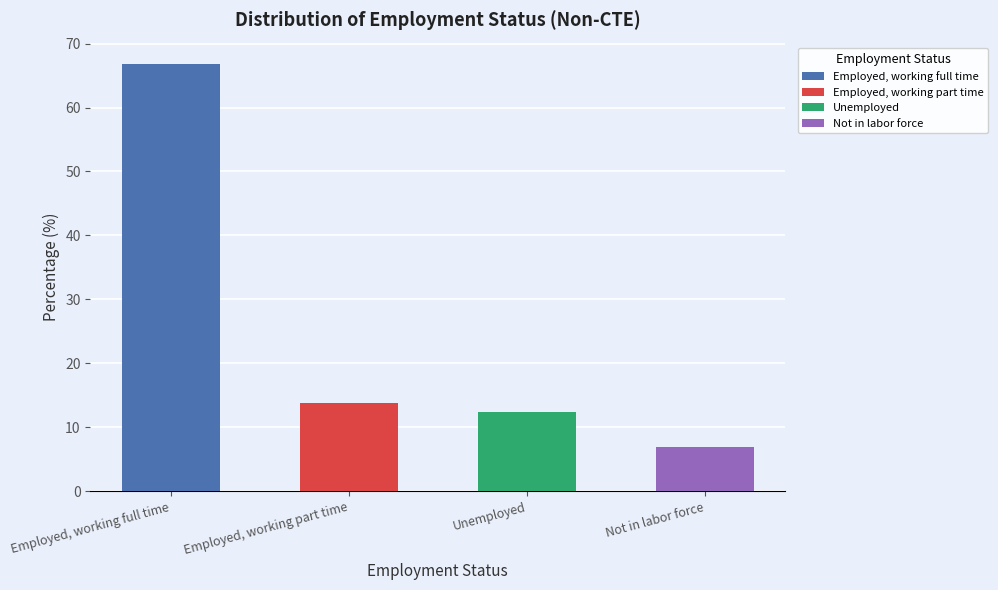

Which has a higher value, Unemployed or Not in labor force?

Unemployed